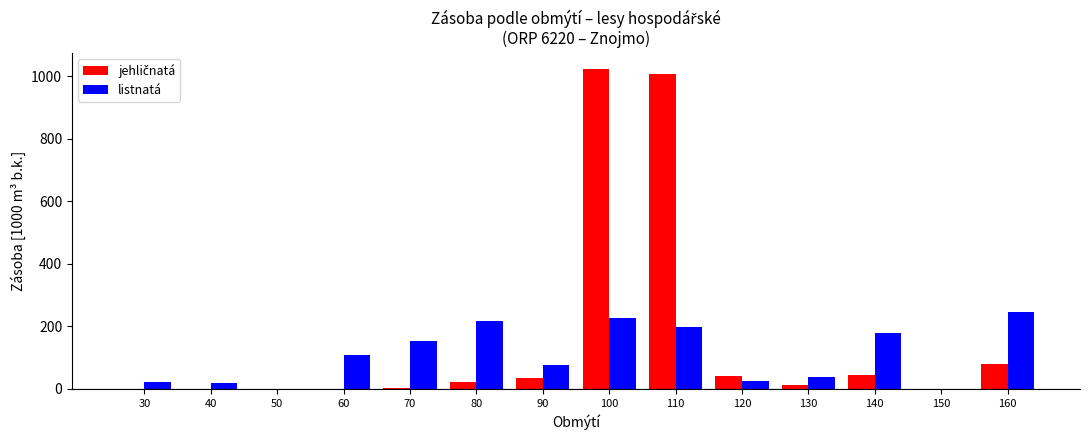

What is the maximum value for listnatá?

245.8